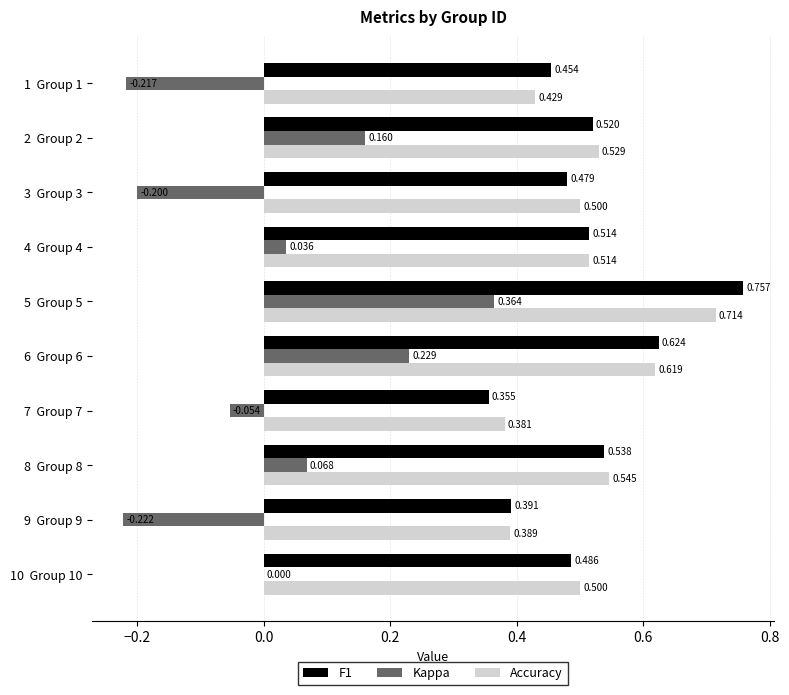

Which series has the largest total across all categories?

Accuracy